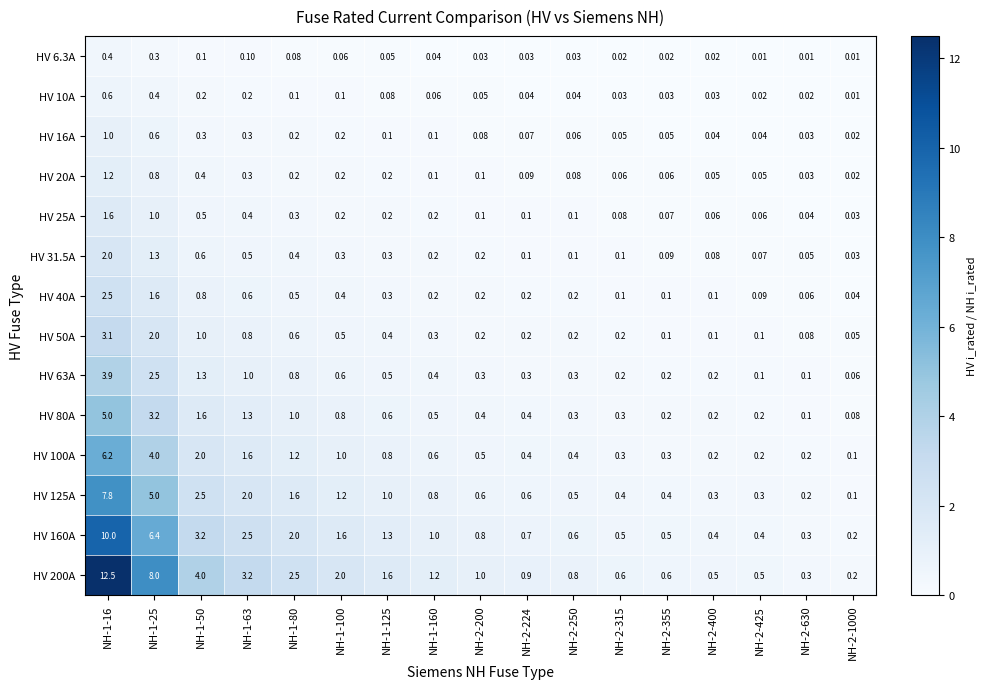

Is the value of HV 100A at NH-2-400 greater than the value of HV 200A at NH-1-50?

No